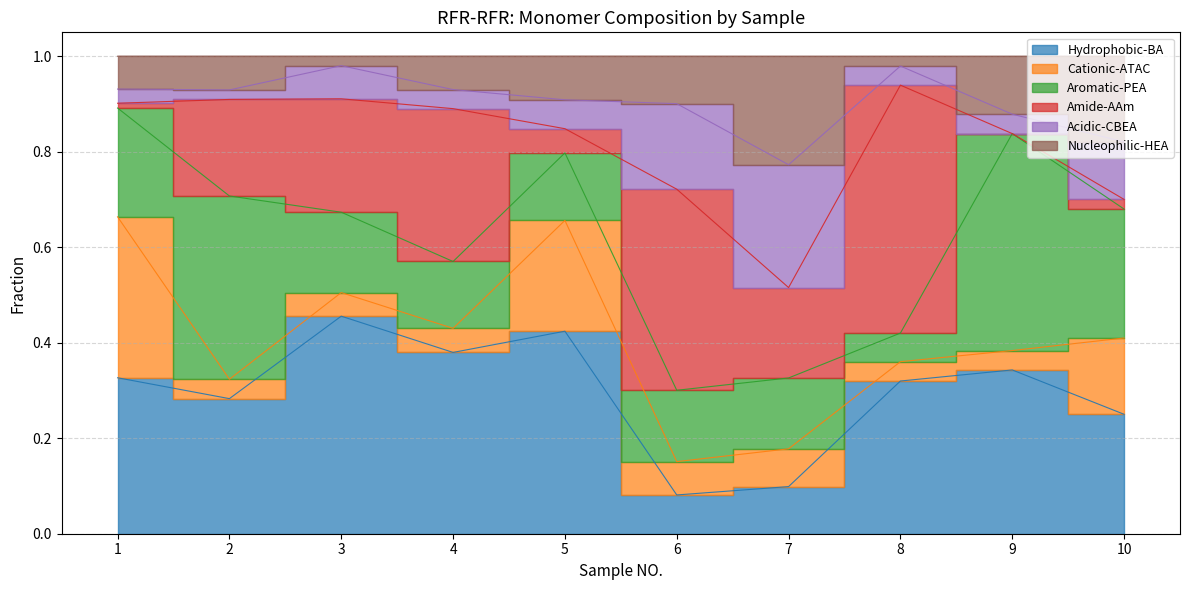

How many interior local peaks does the Acidic-CBEA series have?

2